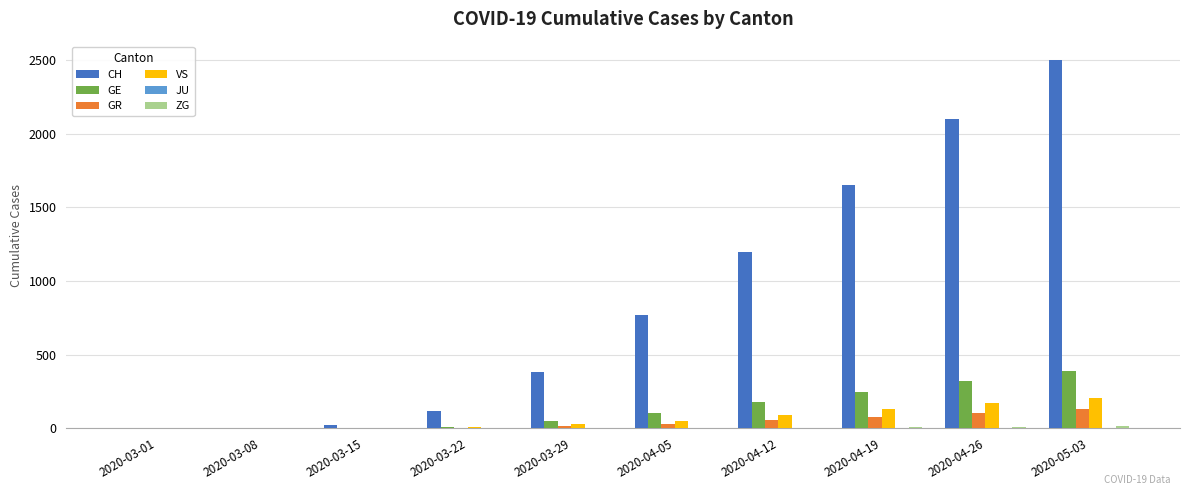

Which series has the largest range (max minus min)?

CH